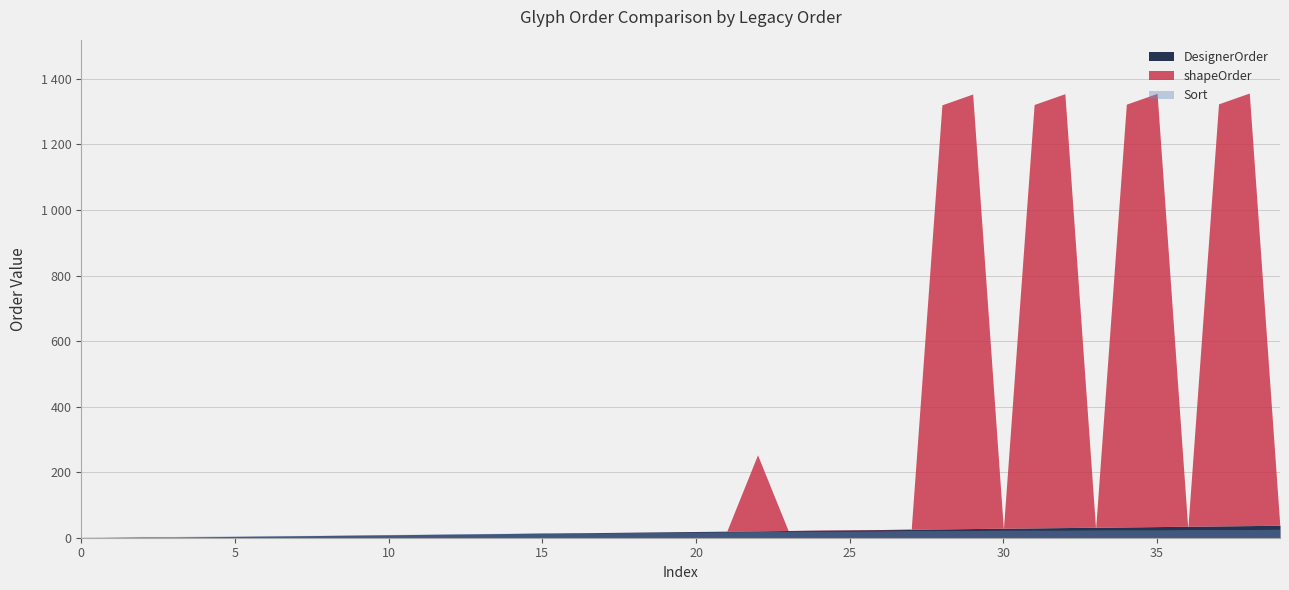

How many lines are shown in the chart?

3